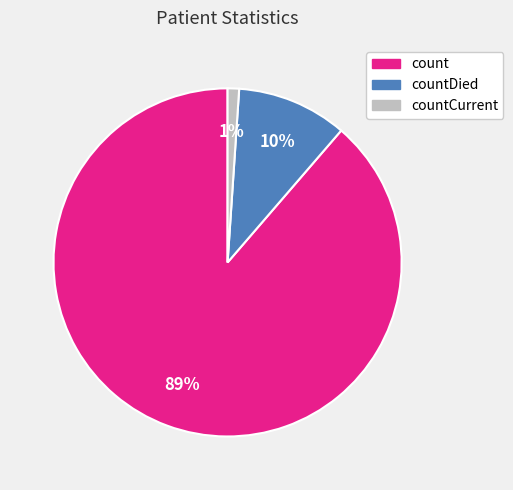

To the nearest percent, what is the difference between the largest and smallest slice percentages?

88%